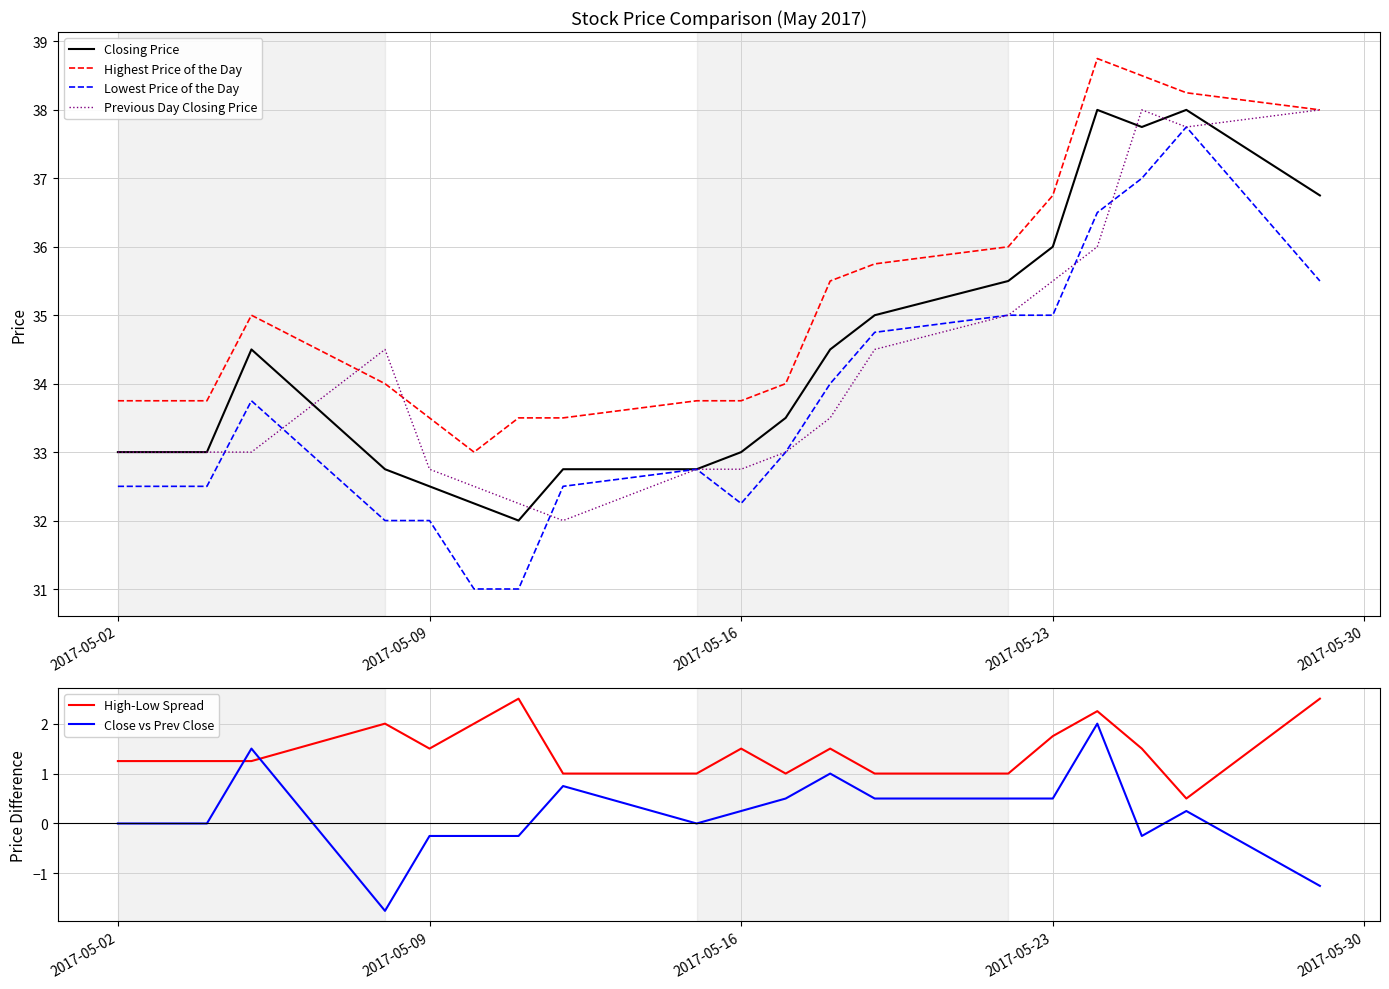

How many lines are shown in the chart?

6